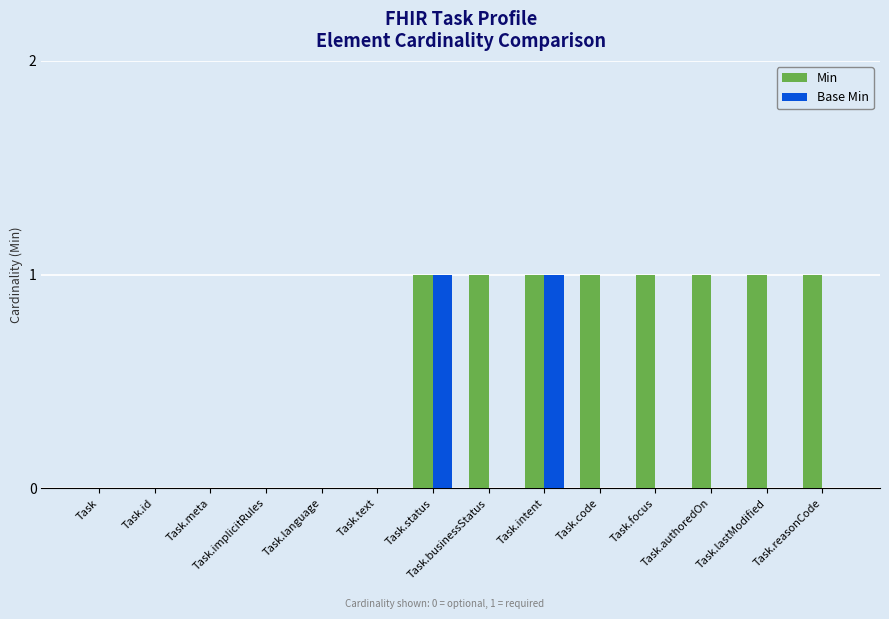

Which series has the largest total across all categories?

Min